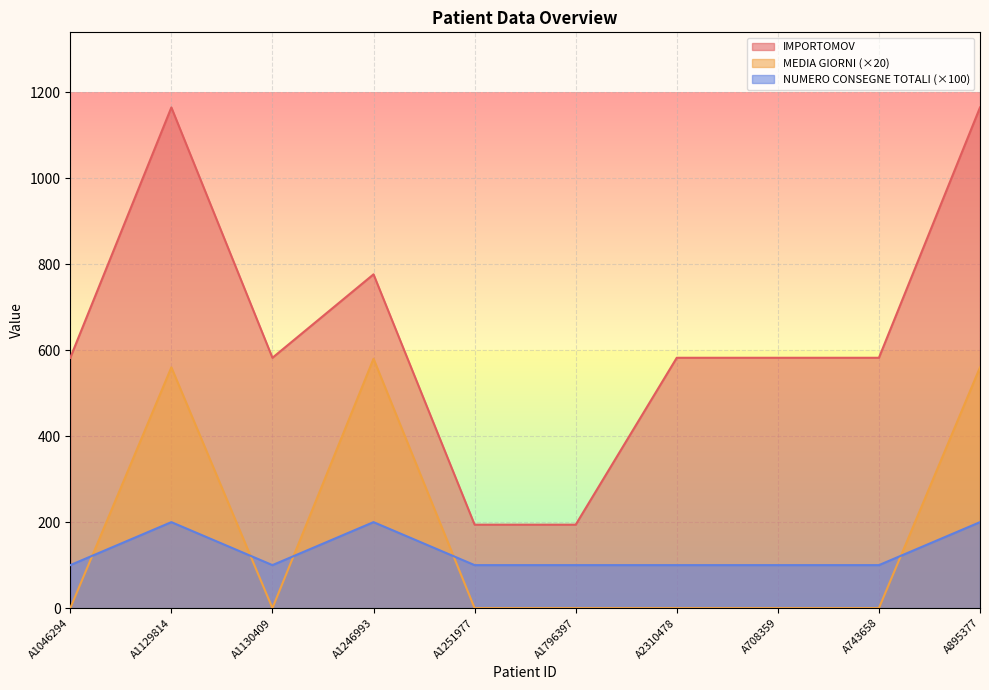

The NUMERO CONSEGNE TOTALI series shows 200.0 at A1246993. True or false?

True